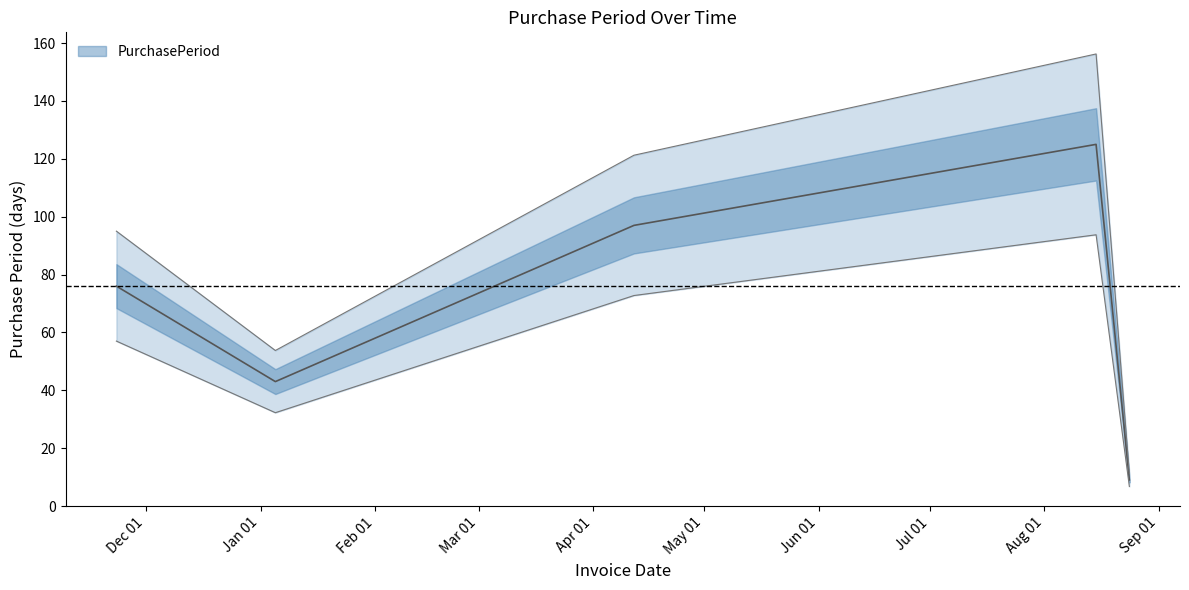

What is the average value?

70